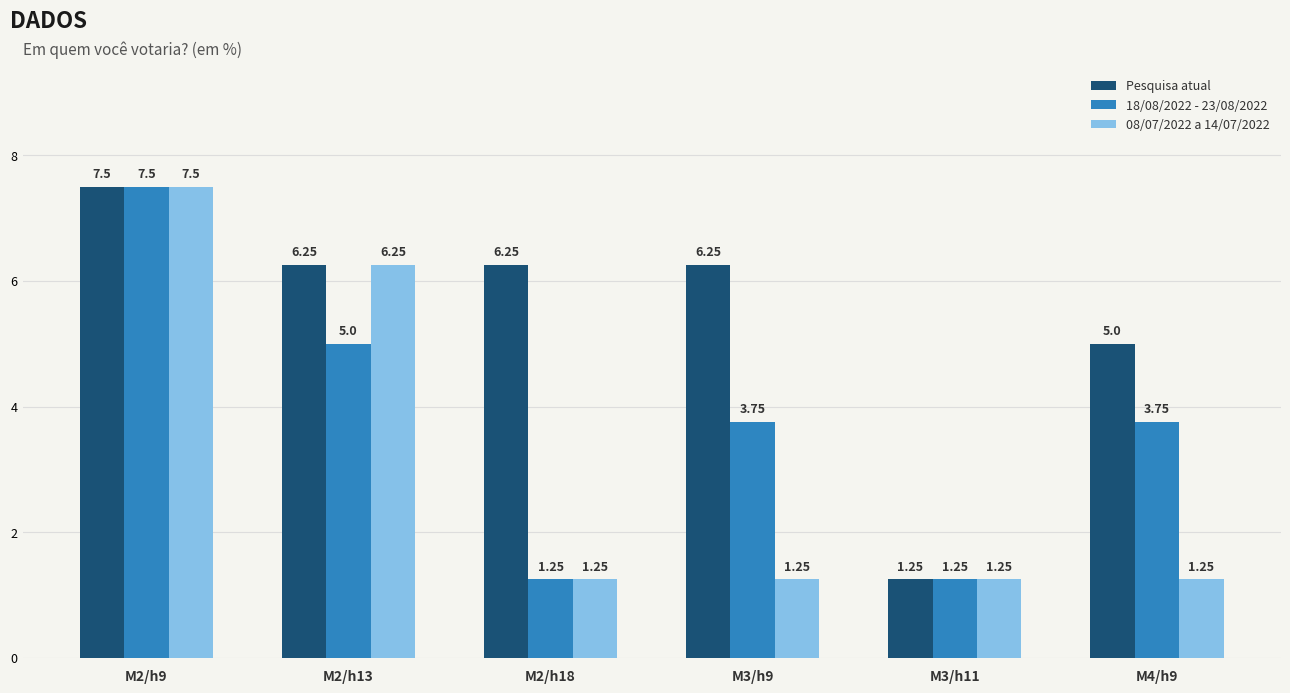

Rank the series by their average value, from lowest to highest.

08/07/2022 a 14/07/2022, 18/08/2022 - 23/08/2022, Pesquisa atual